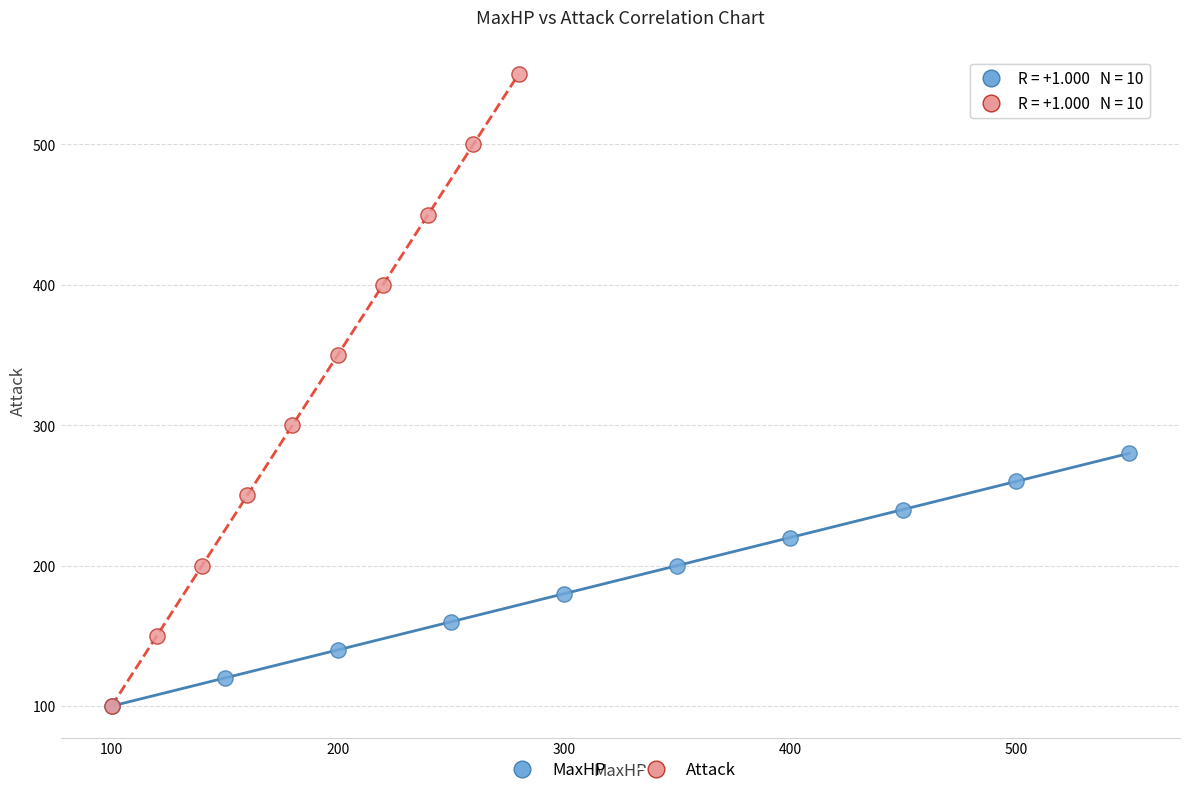

Which series has the largest Y range (max minus min)?

Attack